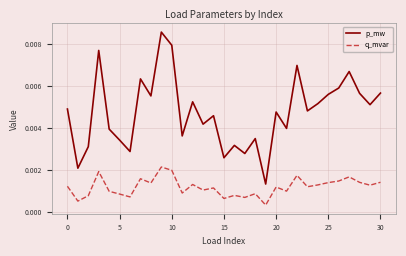

What are all the series names shown in the legend?

p_mw, q_mvar